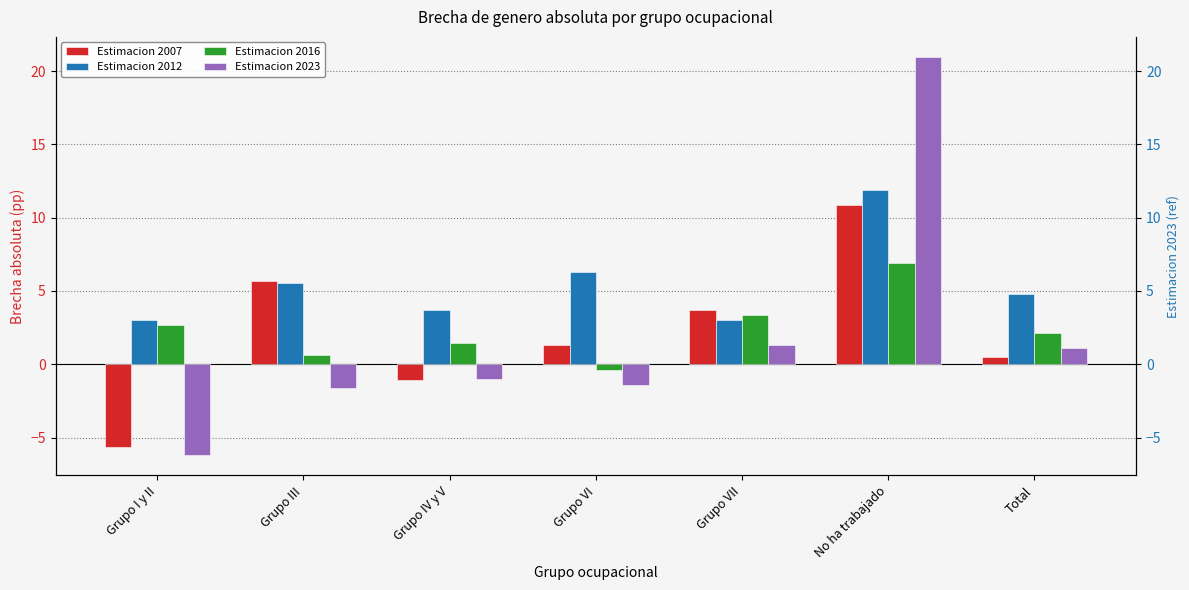

What is the difference between the highest and lowest values at No ha trabajado?

14.1